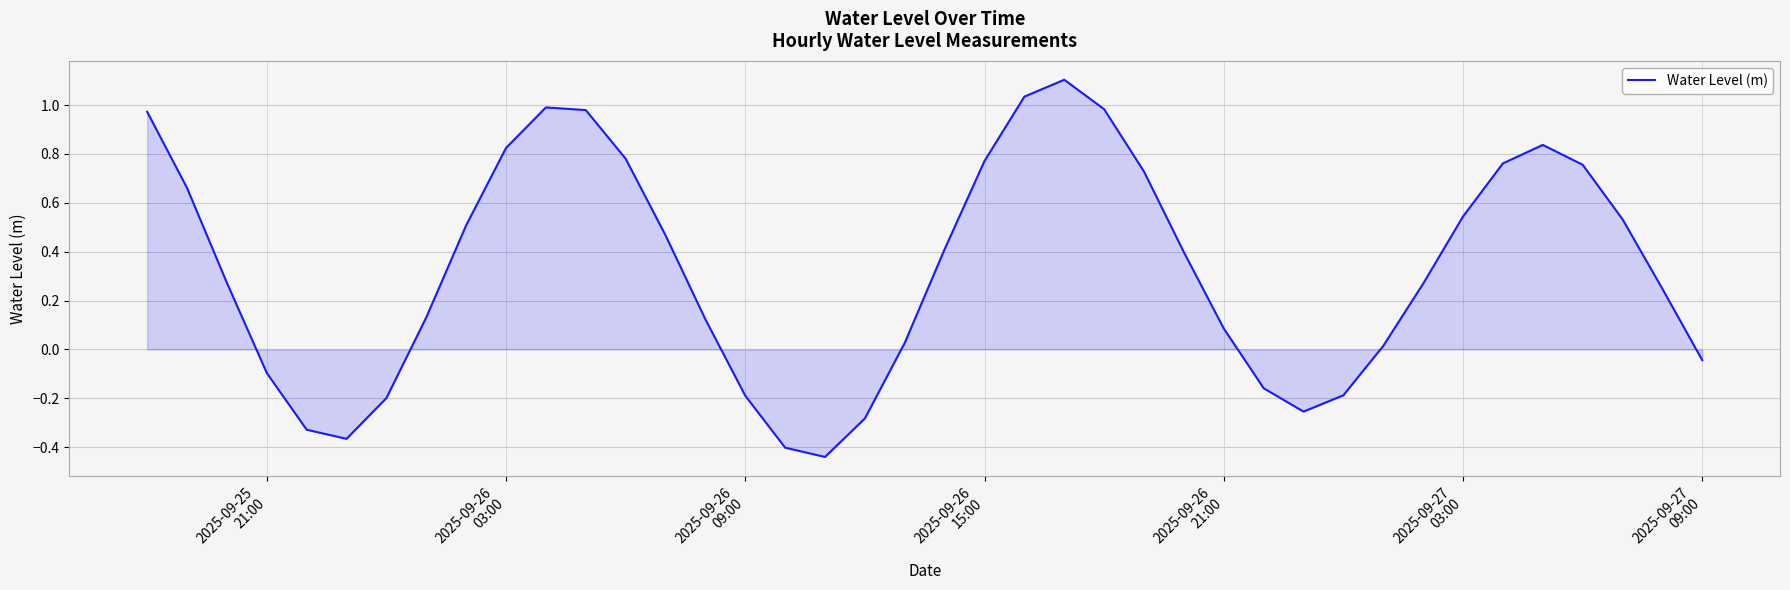

What is the difference between the maximum and minimum values?

1.5